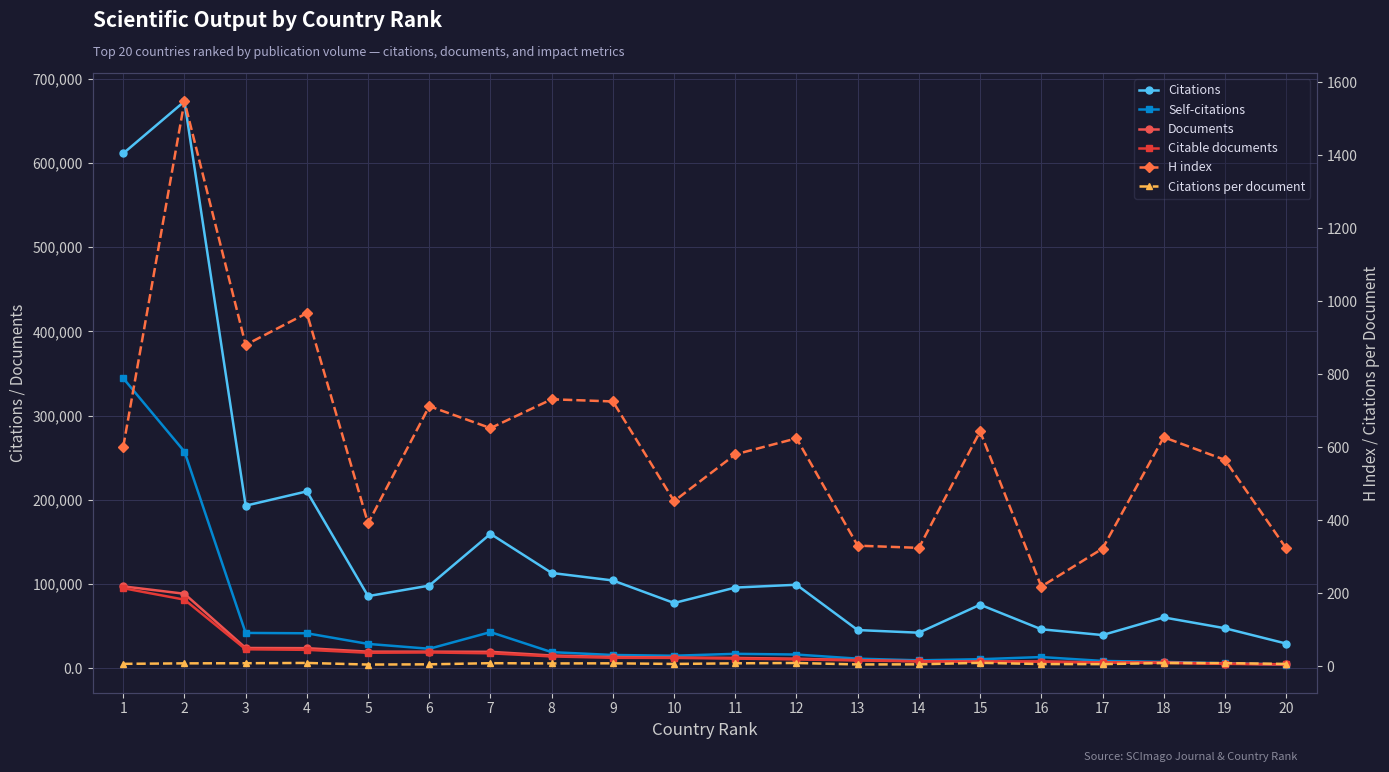

What is the value of the Citable documents point at the 10th from the left?

12539.0